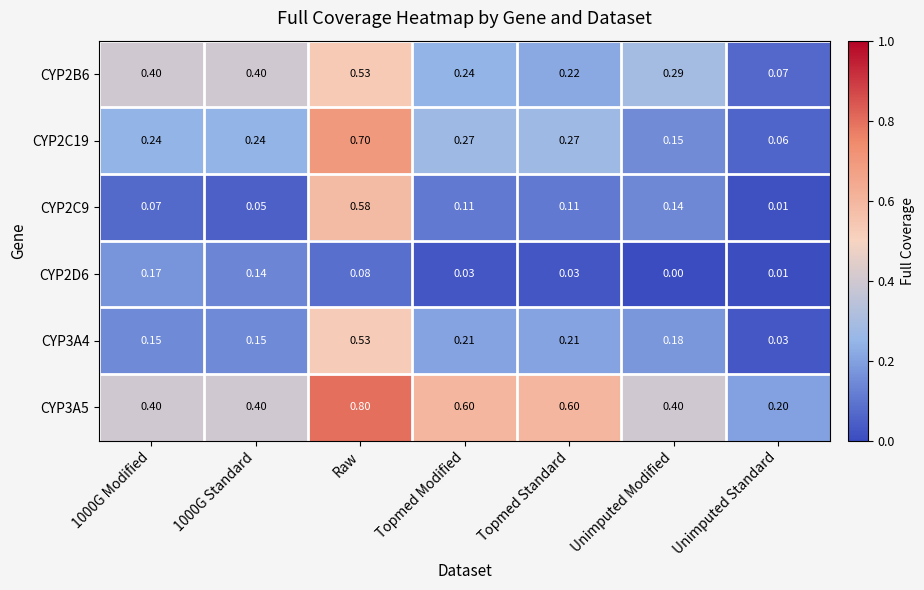

What is the total value across all series at Unimputed Modified?

1.2